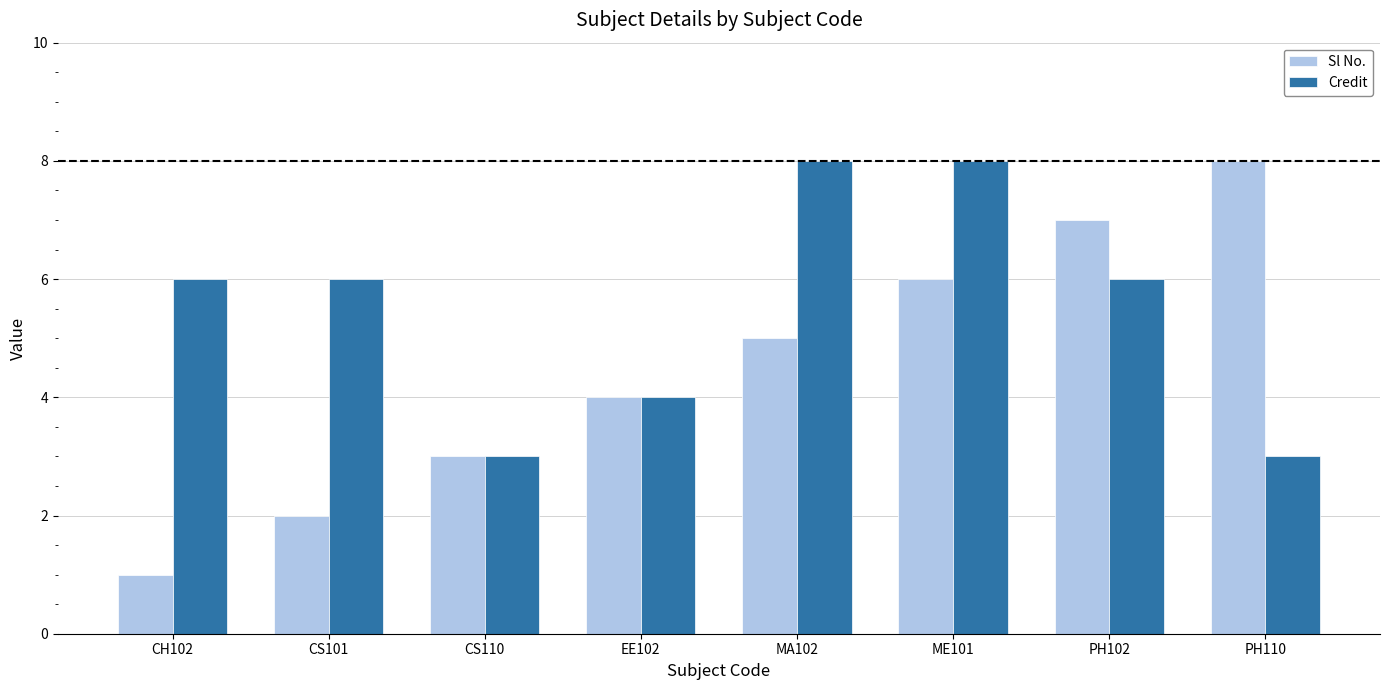

Rank the series by their average value, from lowest to highest.

Sl No., Credit